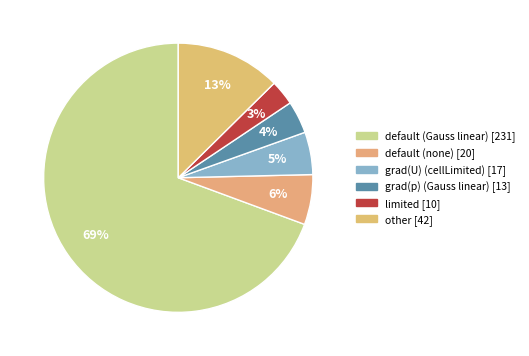

Count the number of slices in the pie.

6